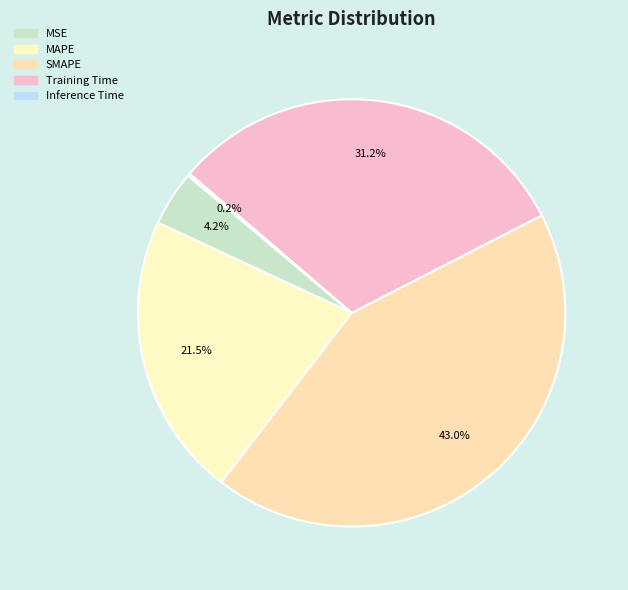

Do Training Time and SMAPE together represent more than half of the pie?

Yes